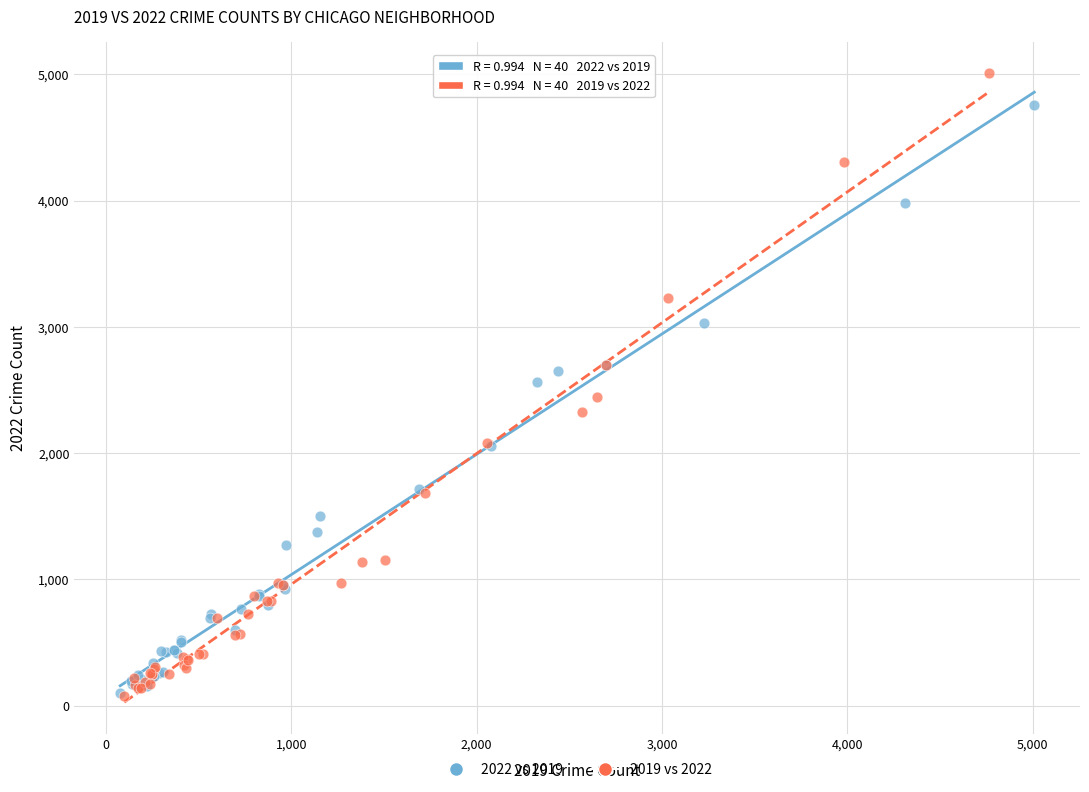

What are all the series names shown in the legend?

2022 vs 2019, 2019 vs 2022